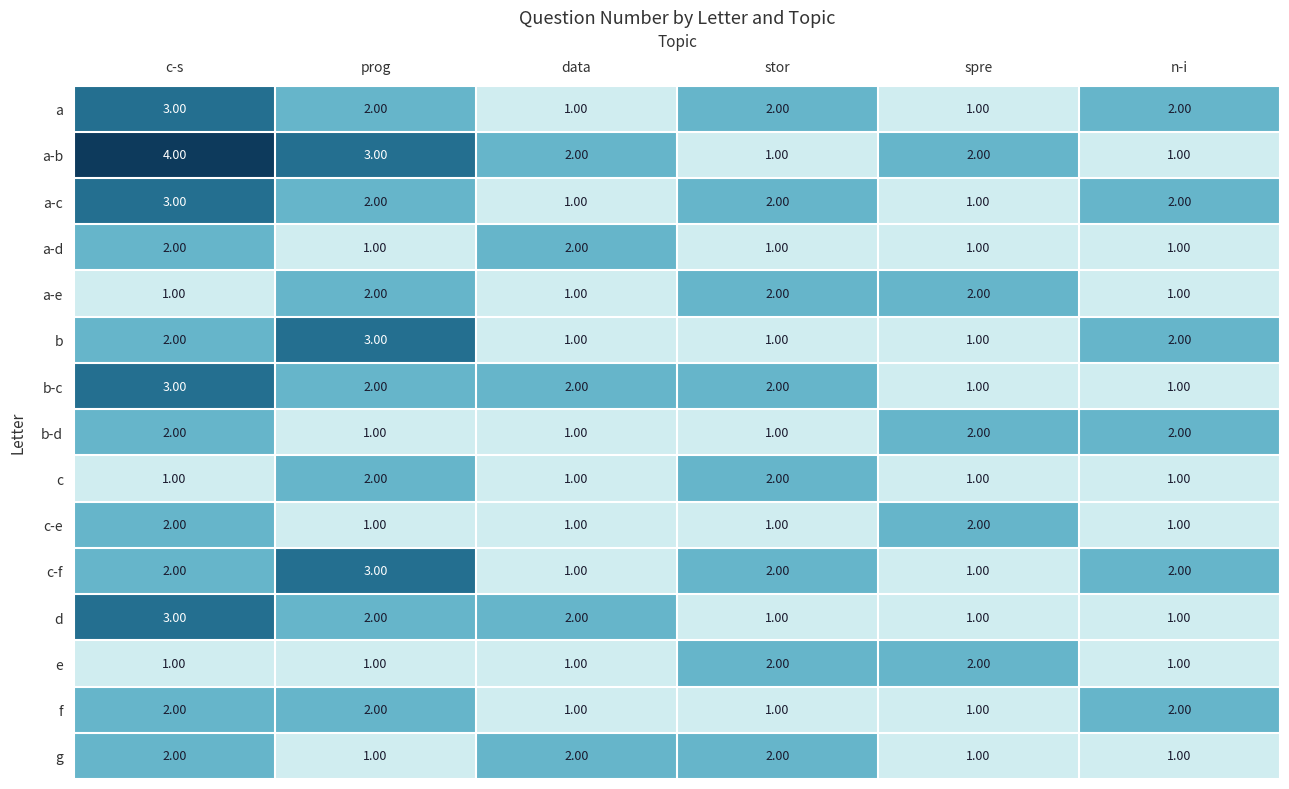

What is the difference between the highest and lowest values at c-s?

3